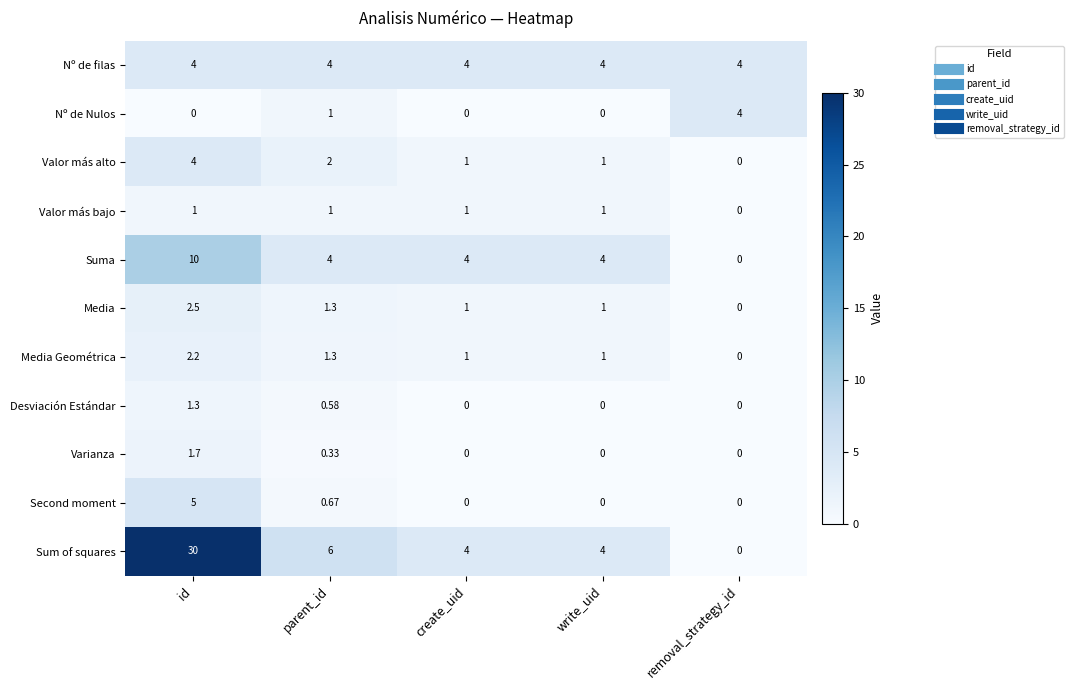

At which label does Suma first exceed 4?

id